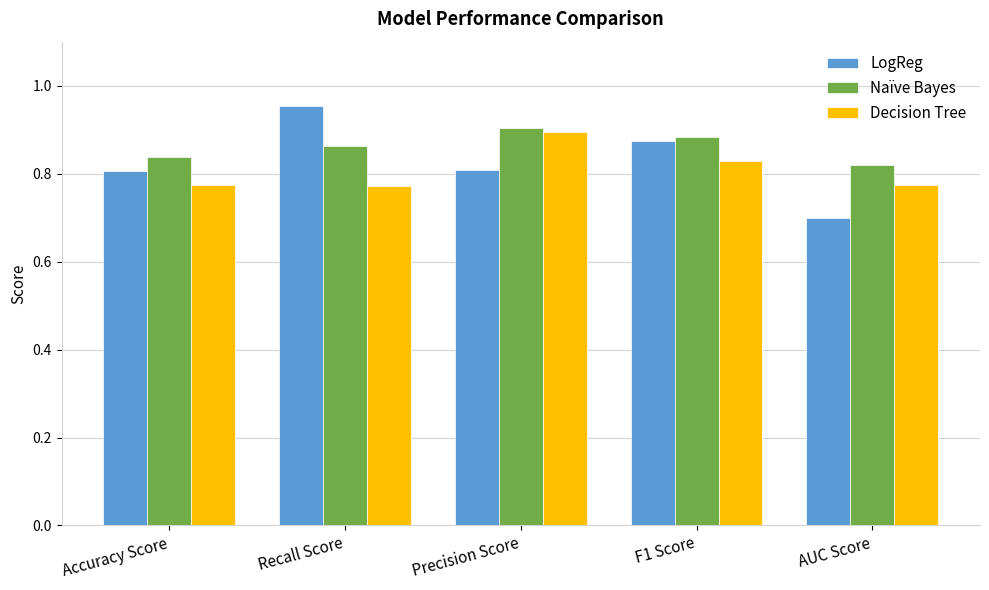

How many categories are shown in the chart?

5